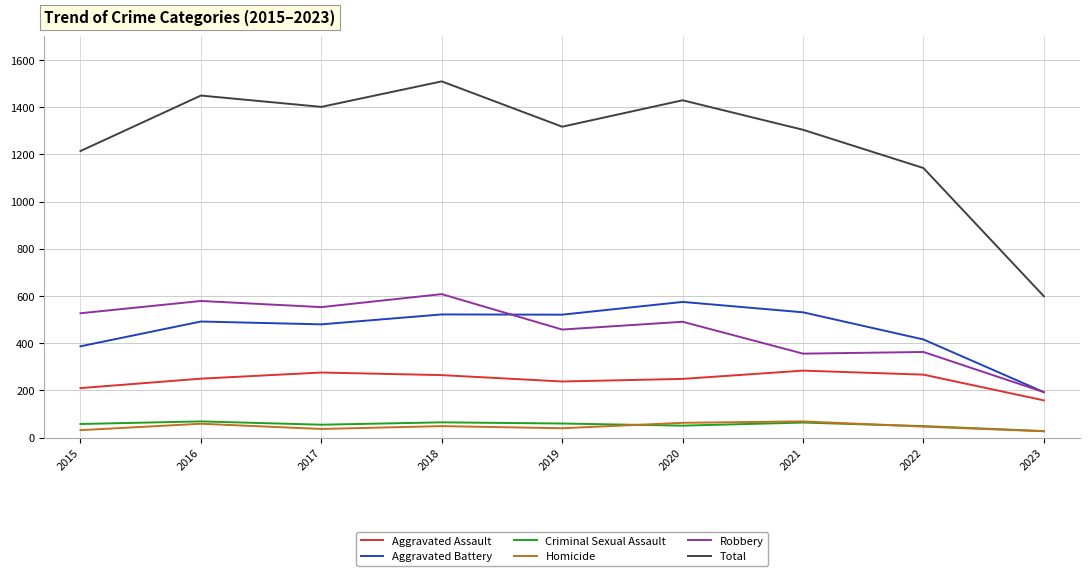

What is the spread (max minus min) of values at 2019?

1277